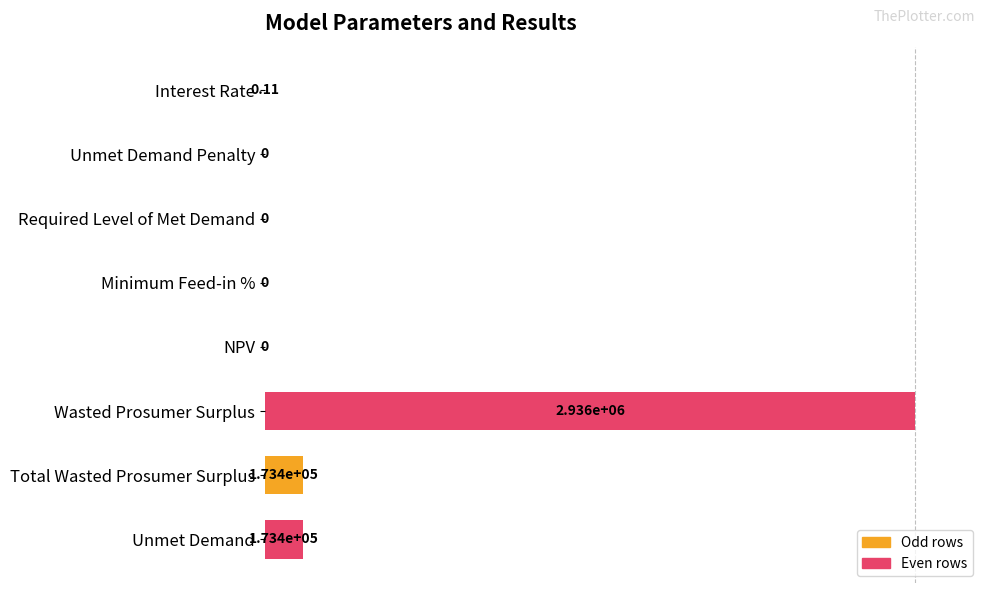

Between Wasted Prosumer Surplus and Interest Rate, which is larger?

Wasted Prosumer Surplus